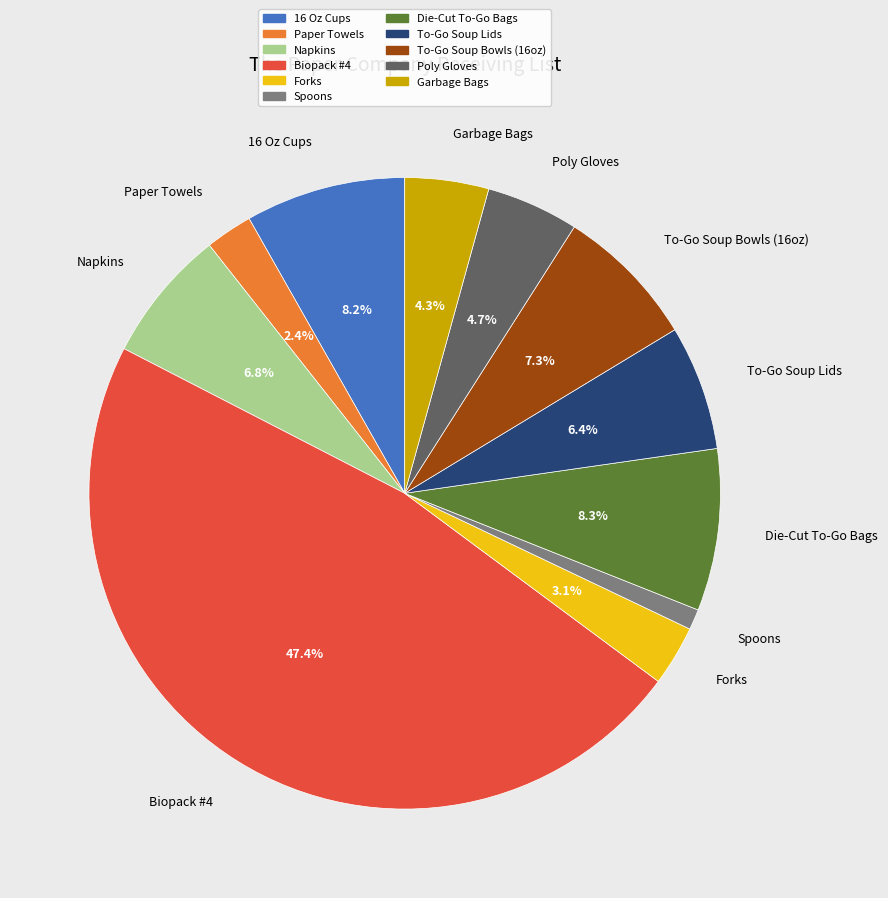

How many slices are in this pie chart?

11